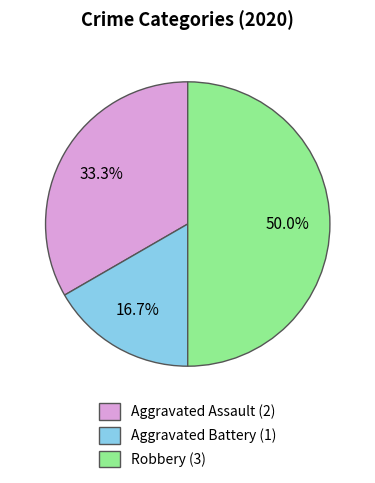

To the nearest percent, what is the difference between the Aggravated Battery and Robbery slice percentages?

33%